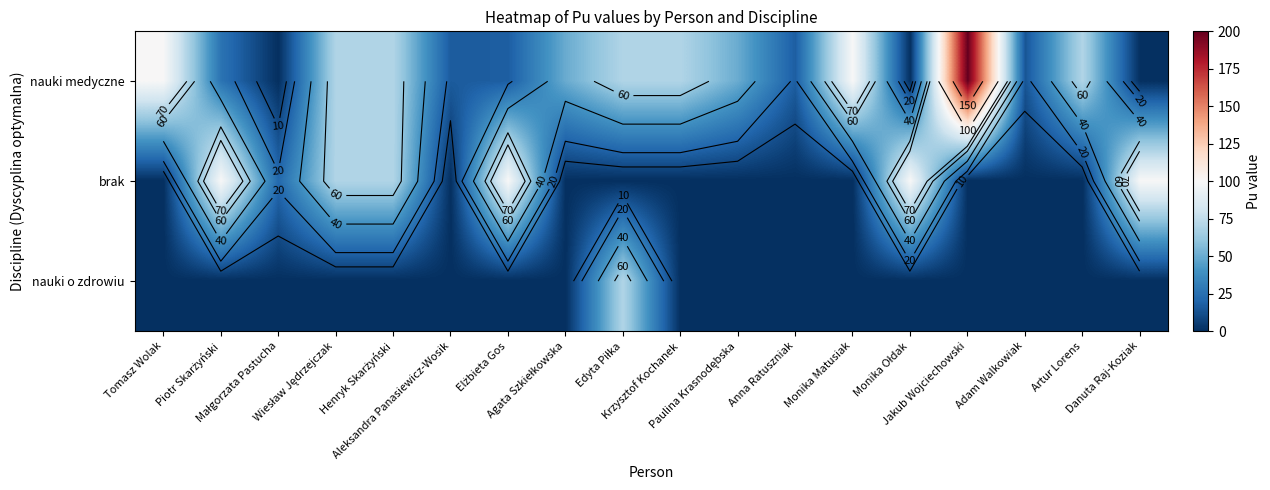

Which series changed the most between Jakub Wojciechowski and Danuta Raj-Koziak?

nauki medyczne